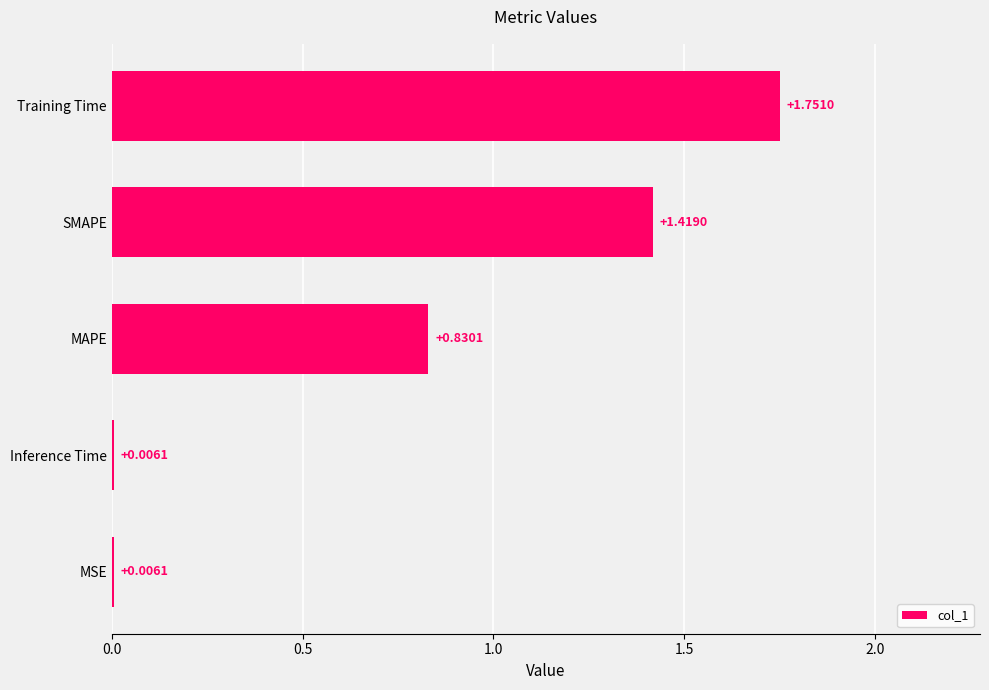

What is the sum of all values?

4.0